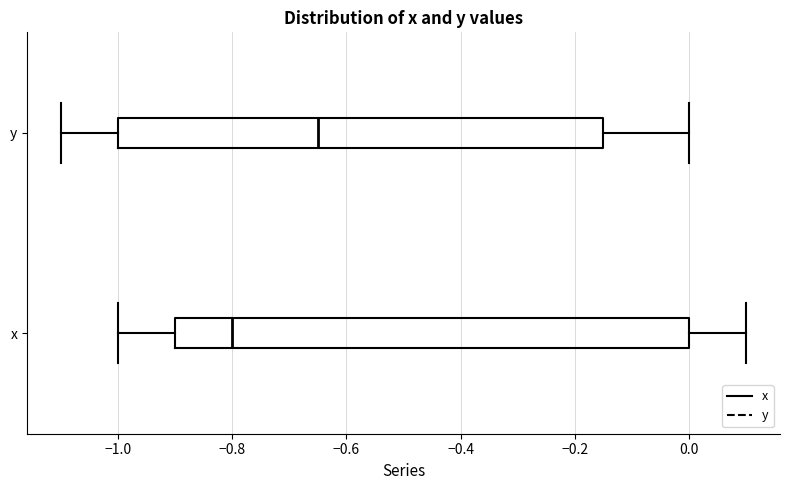

Which box has the furthest to the left median line?

x